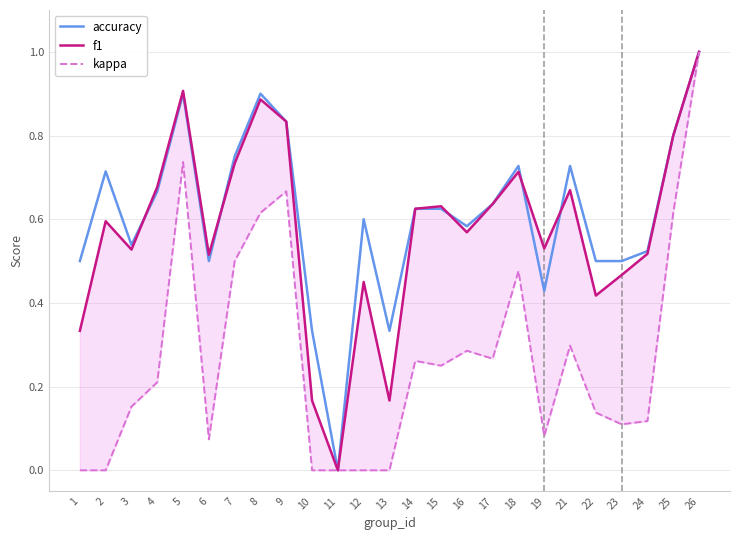

Where is accuracy nearest to the value 0?

11